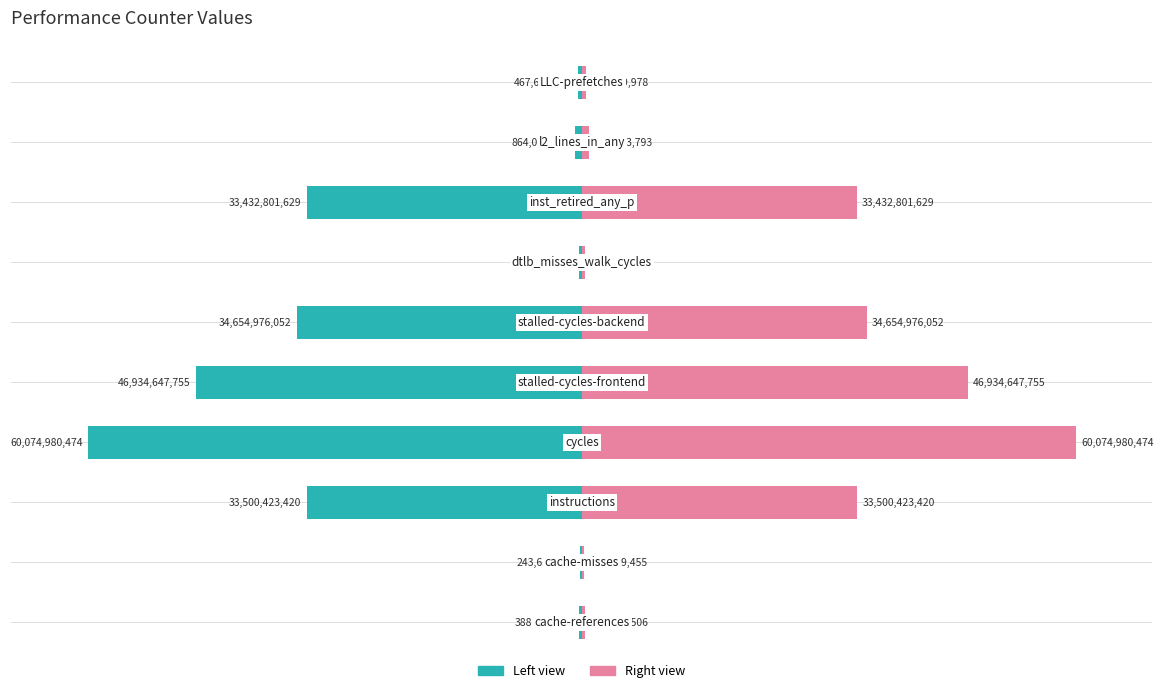

Are the bars horizontal?

Yes